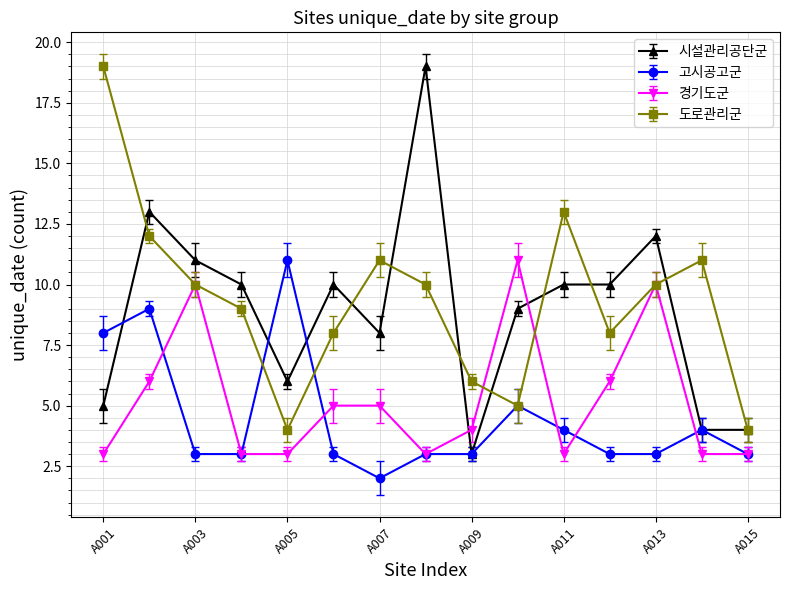

In 도로관리군, how many points are higher than both neighbors (excluding endpoints)?

3